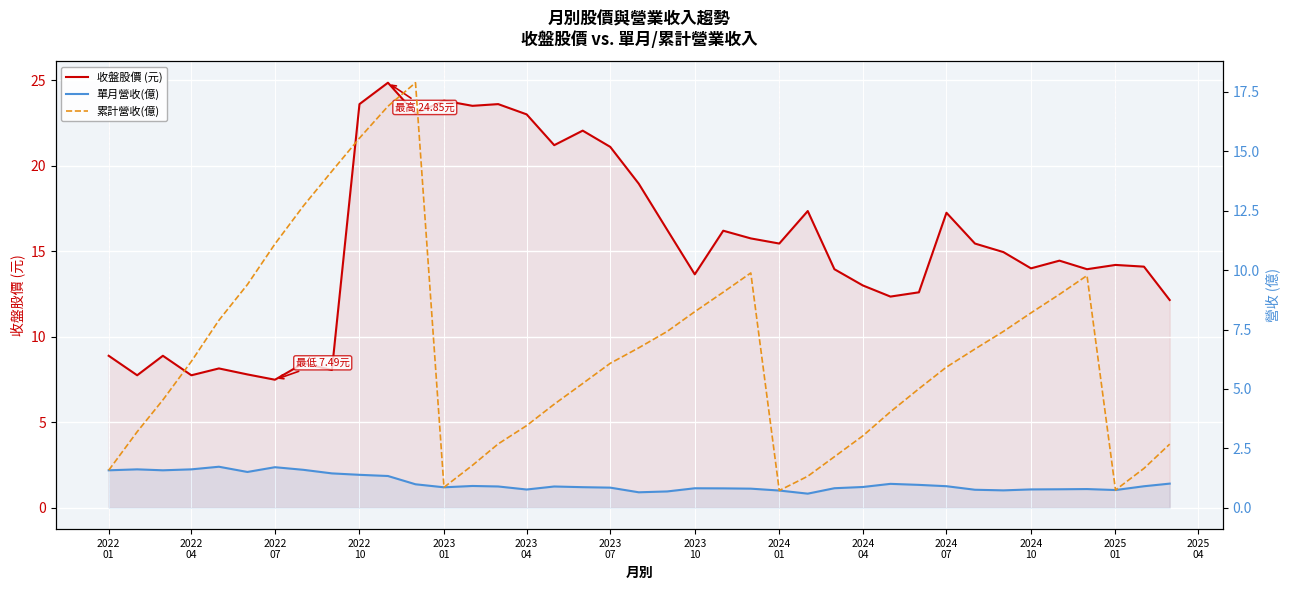

Is it true that 累計營收(億) equals 1.5 at 17?

False